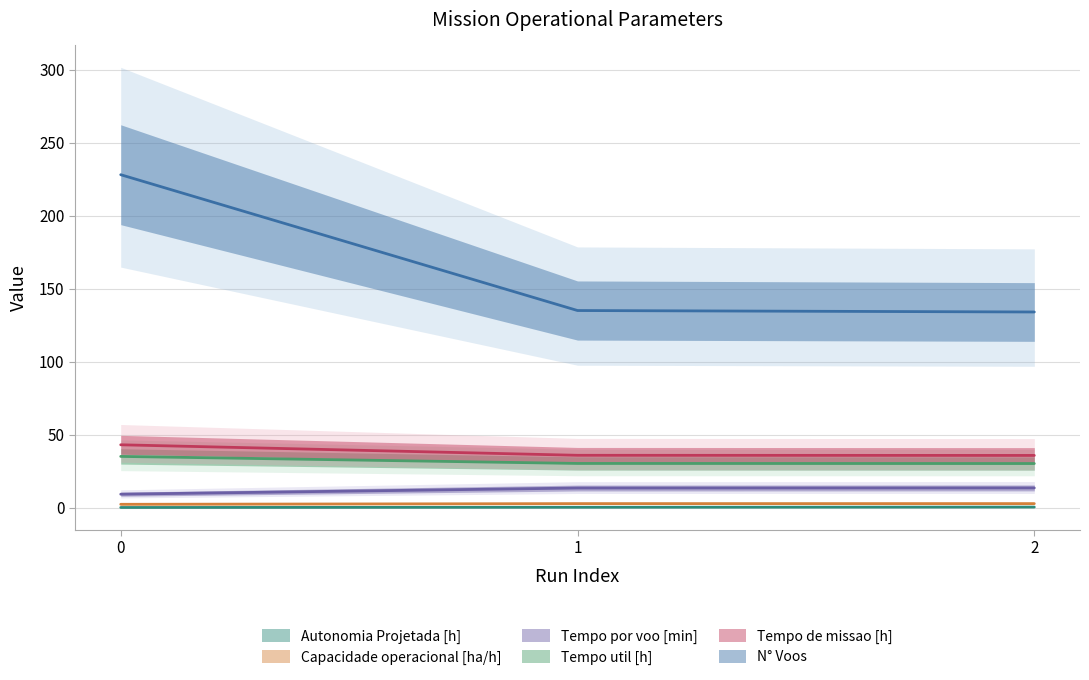

List the series in order of their peak value, lowest first.

Autonomia Projetada [h], Capacidade operacional [ha/h], Tempo por voo [min], Tempo util [h], Tempo de missao [h], N° Voos